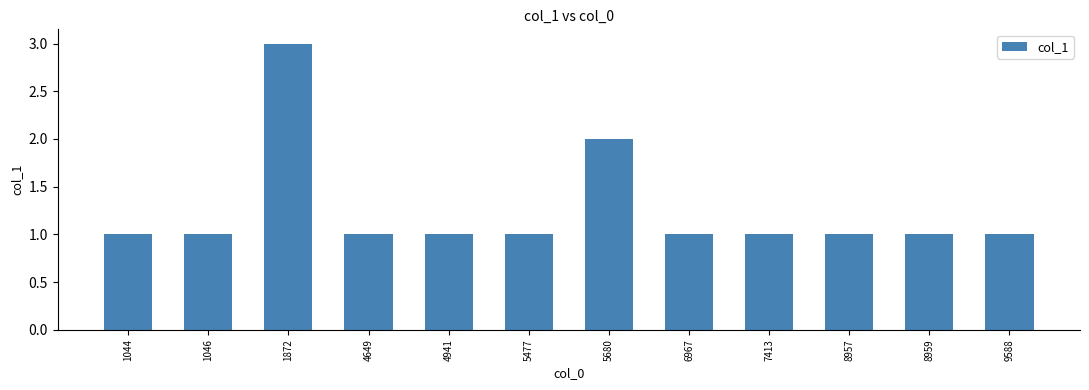

What is the maximum value shown in the chart?

3